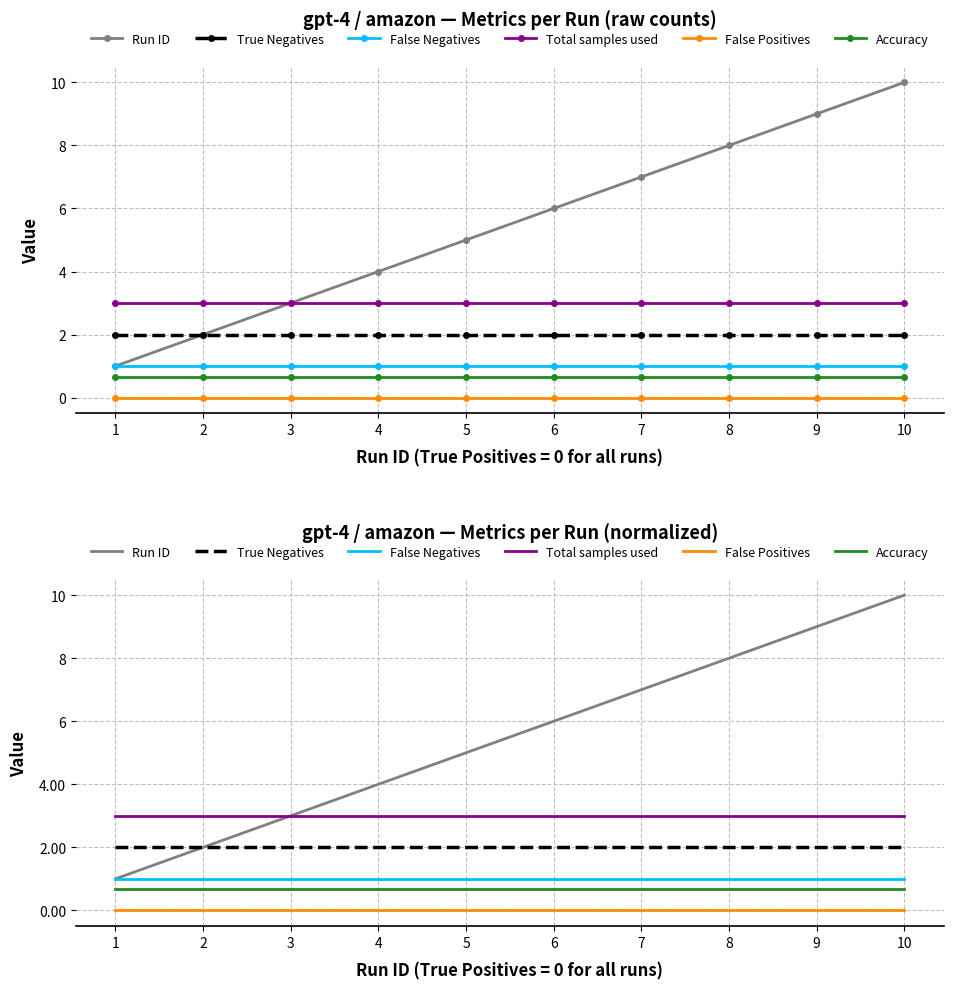

True or false: Accuracy and False Positives intersect in this chart.

False